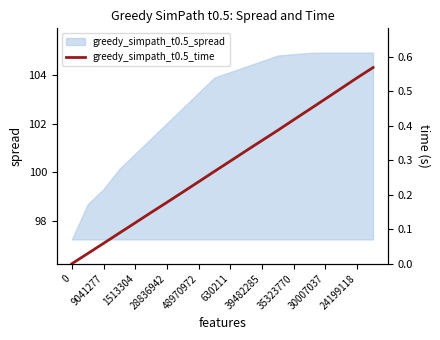

True or false: the data shows 0.8 at 19.

False